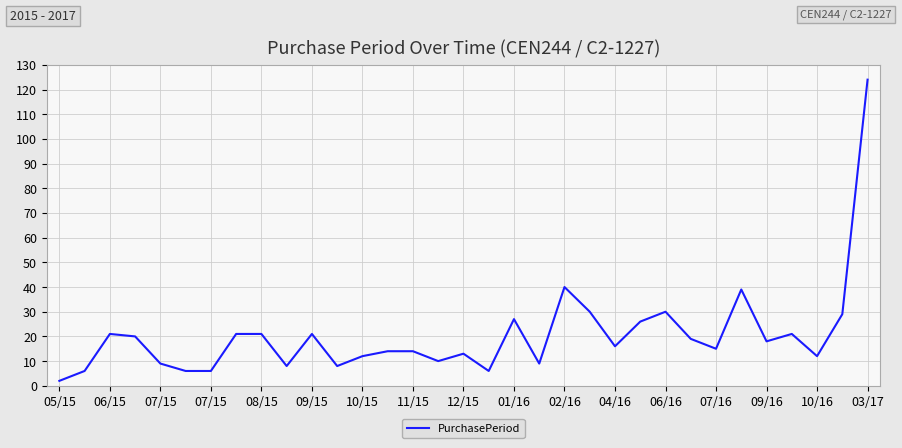

What is the difference between the maximum and minimum values?

122